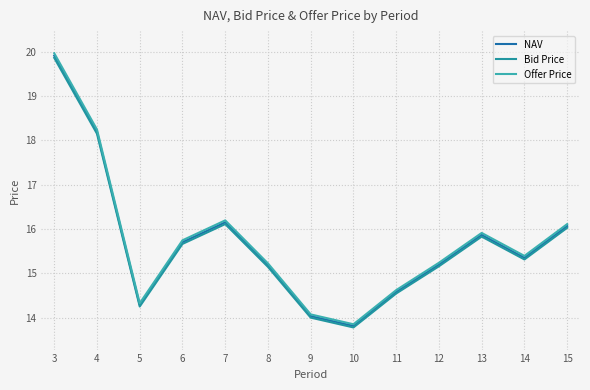

List the series in order of their overall mean, lowest first.

Bid Price, NAV, Offer Price